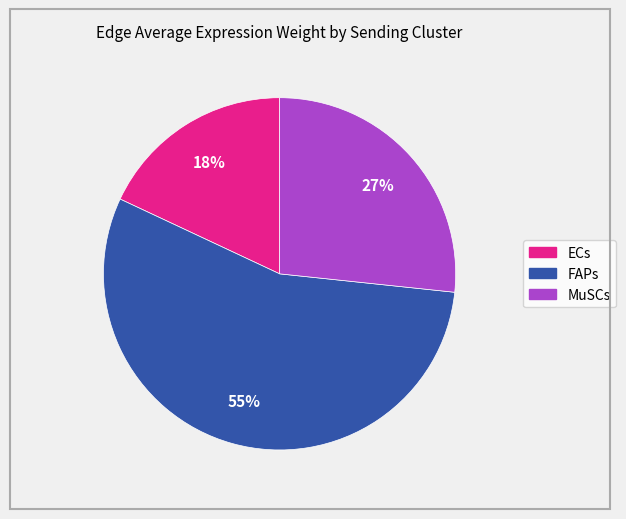

Which category has the biggest portion of the pie?

FAPs